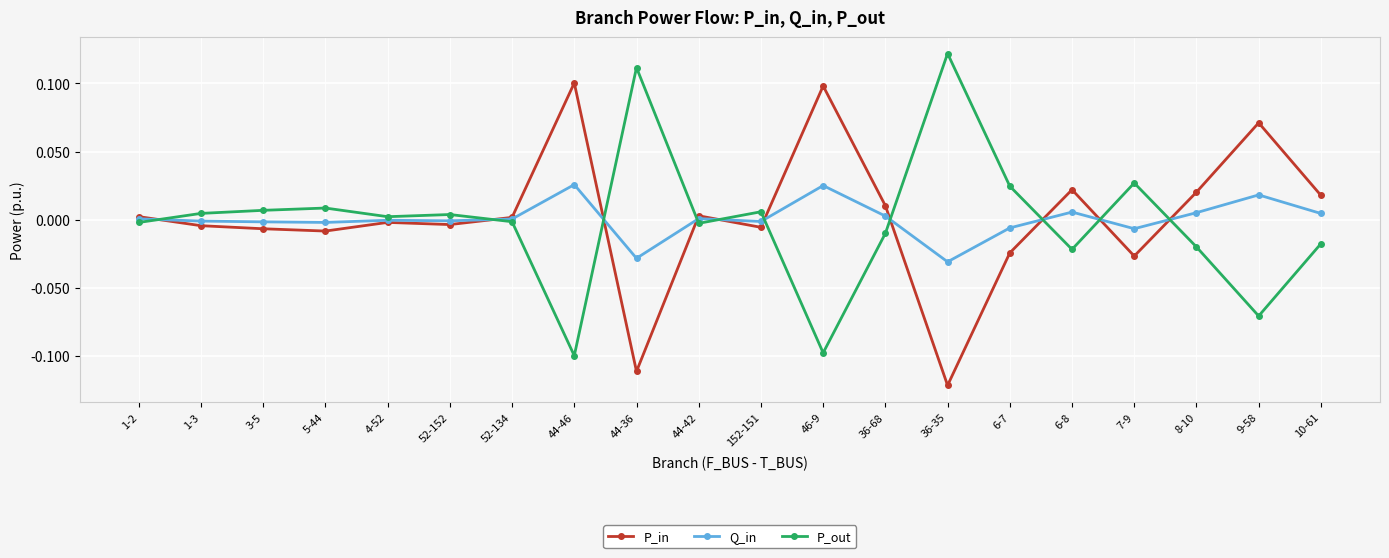

Rank the series by their maximum value, from highest to lowest.

P_out, P_in, Q_in